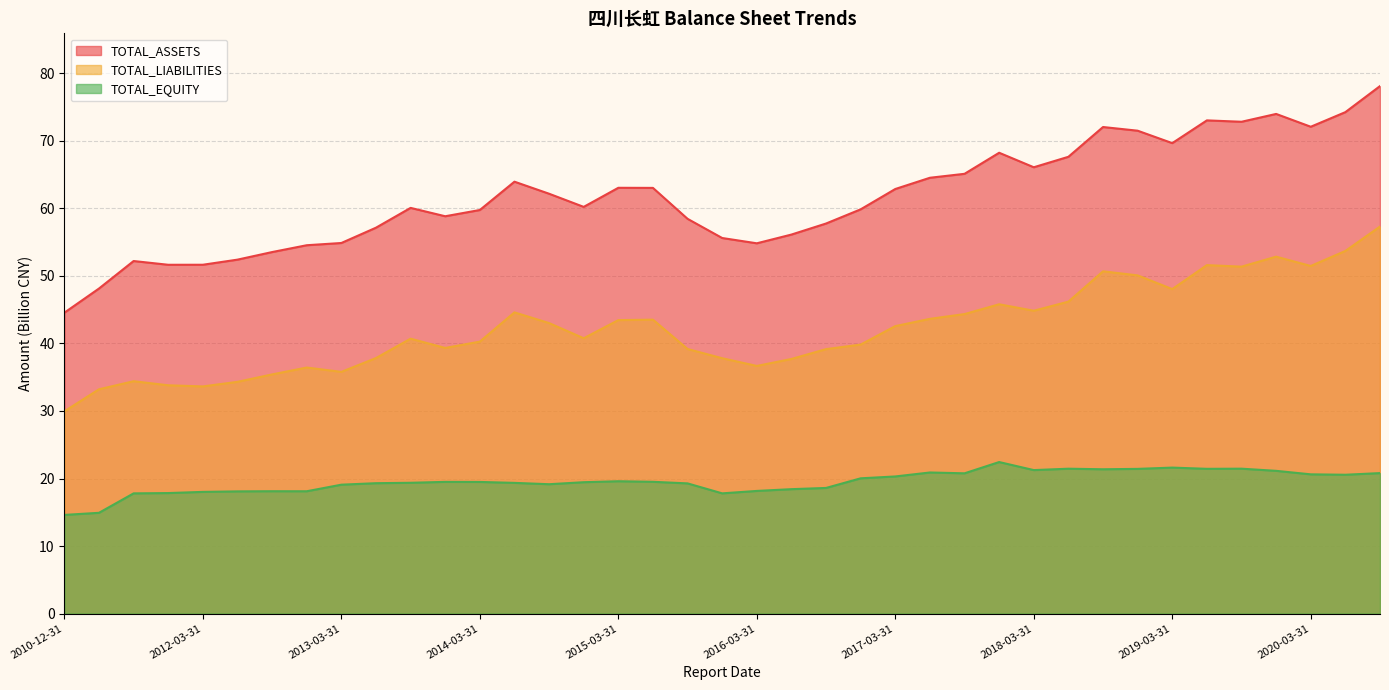

What is the difference between the maximum and minimum values in the TOTAL_EQUITY series?

7.8